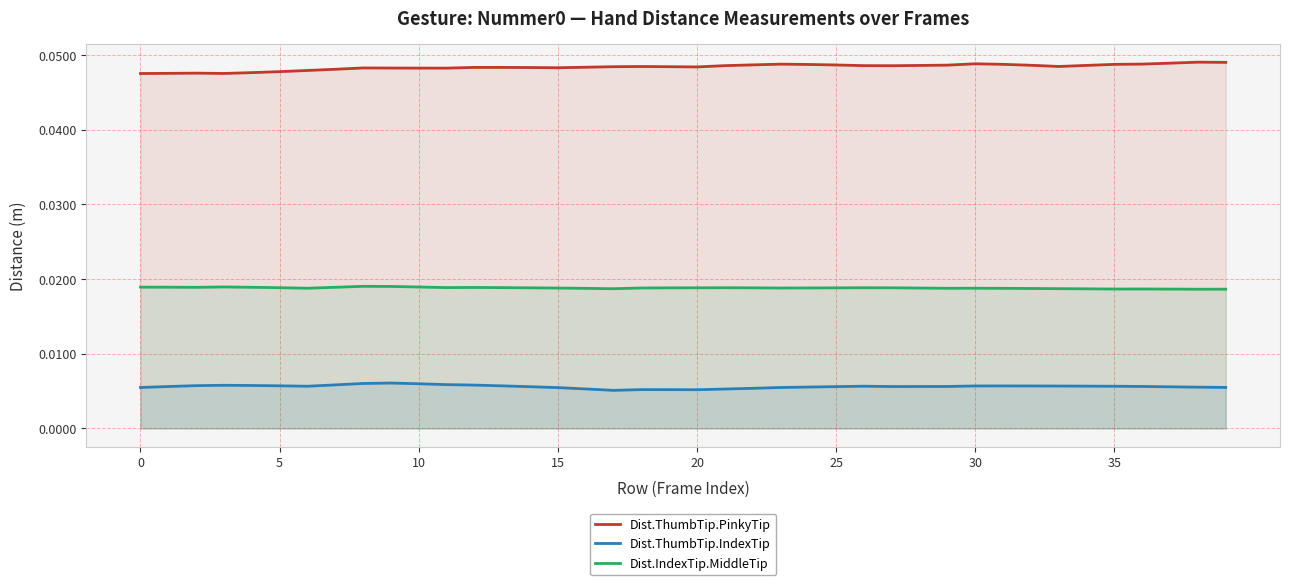

List the series in order of their overall mean, lowest first.

Dist.ThumbTip.IndexTip, Dist.IndexTip.MiddleTip, Dist.ThumbTip.PinkyTip